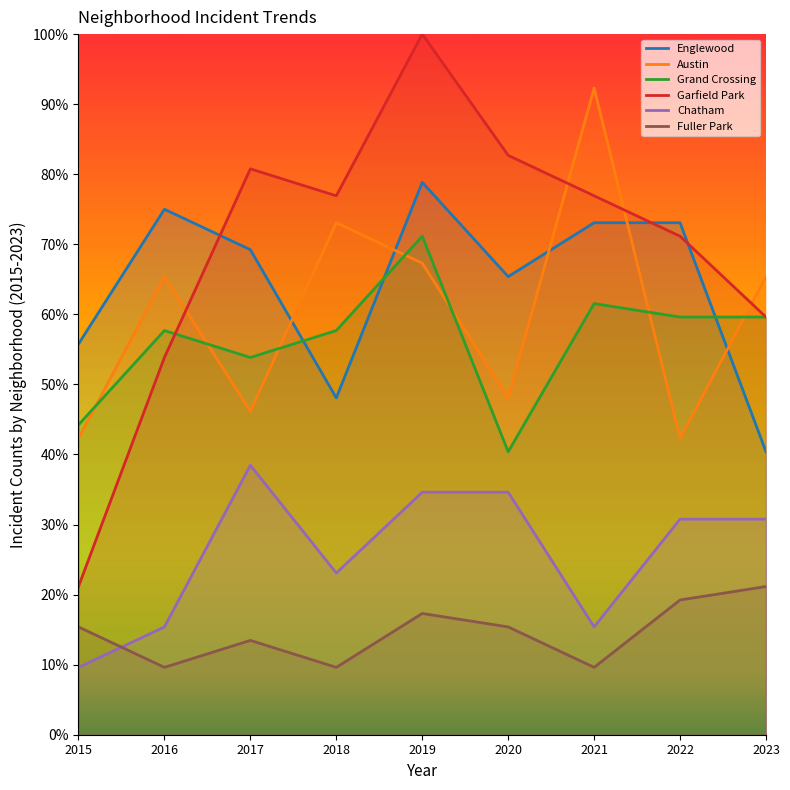

Reading right to left, transcribe all the data shown in this chart.

Englewood: 2023=40.4	2022=73.1	2021=73.1	2020=65.4	2019=78.8	2018=48.1	2017=69.2	2016=75.0	2015=55.8
Austin: 2023=65.4	2022=42.3	2021=92.3	2020=48.1	2019=67.3	2018=73.1	2017=46.2	2016=65.4	2015=42.3
Grand Crossing: 2023=59.6	2022=59.6	2021=61.5	2020=40.4	2019=71.2	2018=57.7	2017=53.8	2016=57.7	2015=44.2
Garfield Park: 2023=59.6	2022=71.2	2021=76.9	2020=82.7	2019=100.0	2018=76.9	2017=80.8	2016=53.8	2015=21.2
Chatham: 2023=30.8	2022=30.8	2021=15.4	2020=34.6	2019=34.6	2018=23.1	2017=38.5	2016=15.4	2015=9.6
Fuller Park: 2023=21.2	2022=19.2	2021=9.6	2020=15.4	2019=17.3	2018=9.6	2017=13.5	2016=9.6	2015=15.4